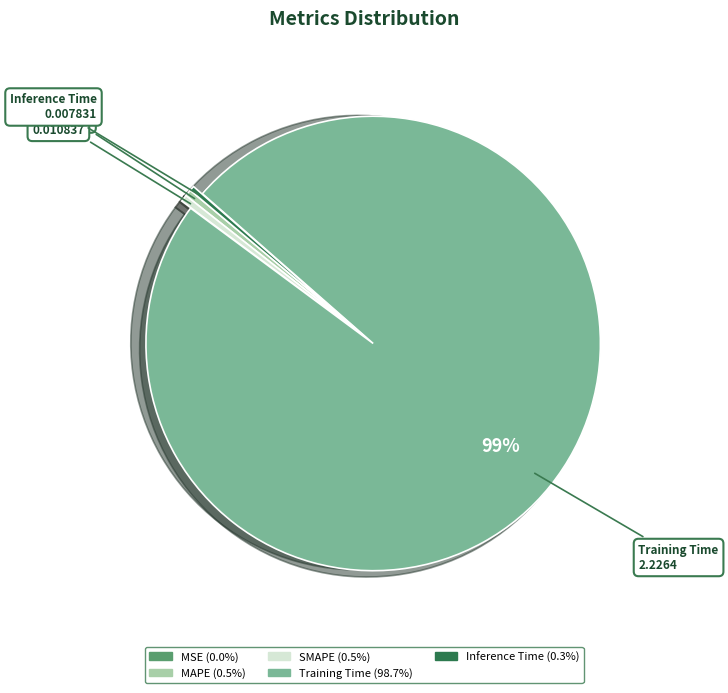

Is there any slice that represents more than half of the pie?

Yes